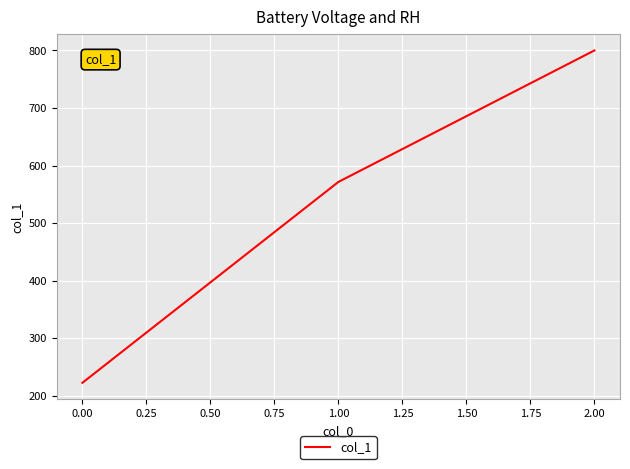

What is the difference between the maximum and minimum values?

577.8